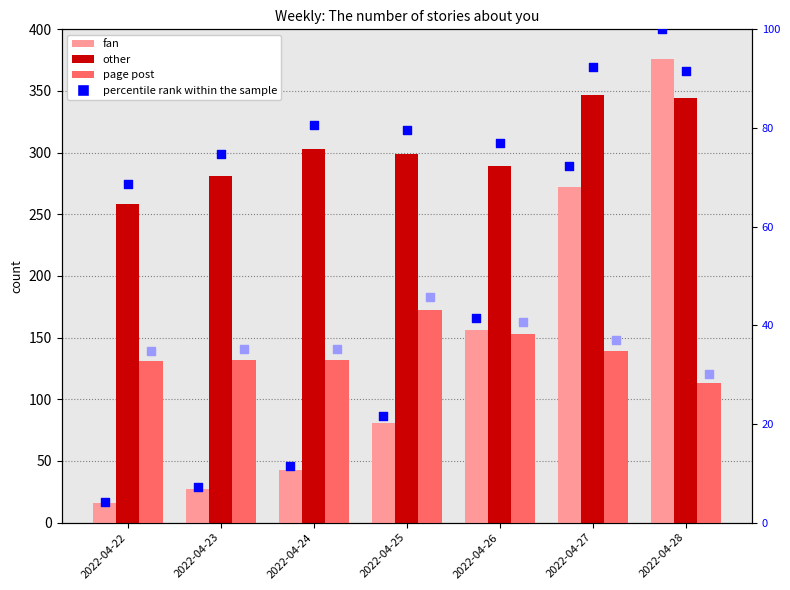

At how many categories does at least one series exceed 305?

2